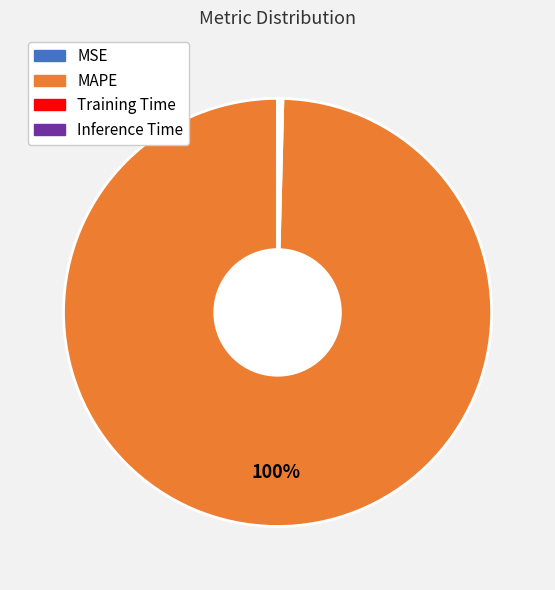

Does any single category account for the majority?

Yes